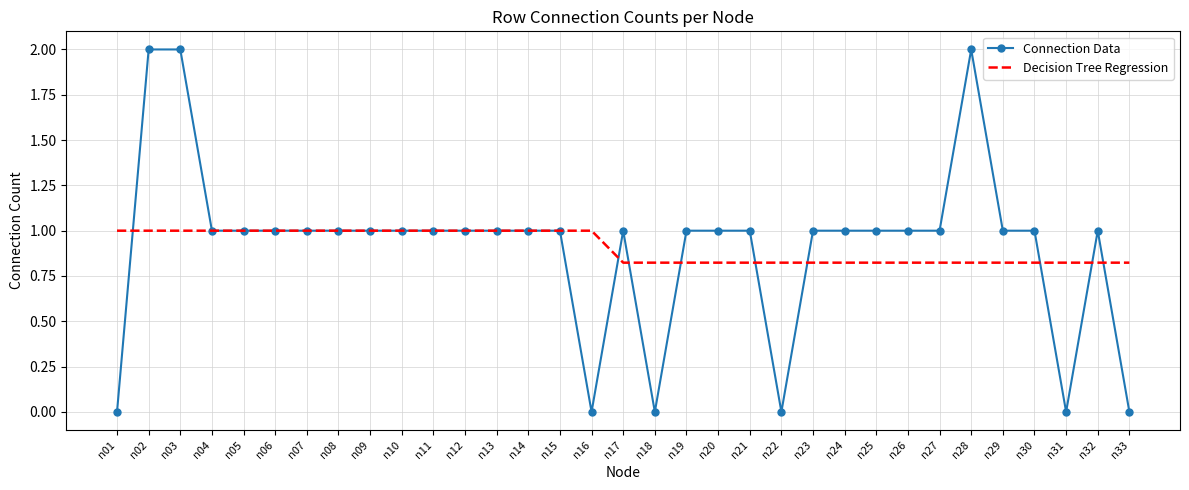

What are all the series names shown in the legend?

Connection Data, Decision Tree Regression